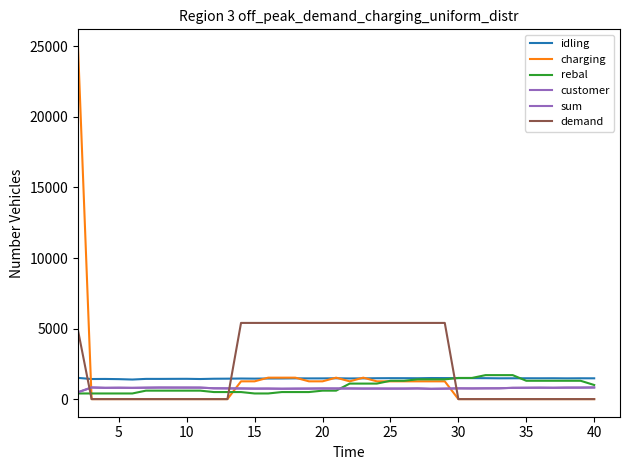

Is this an area chart (filled region under the line)?

No